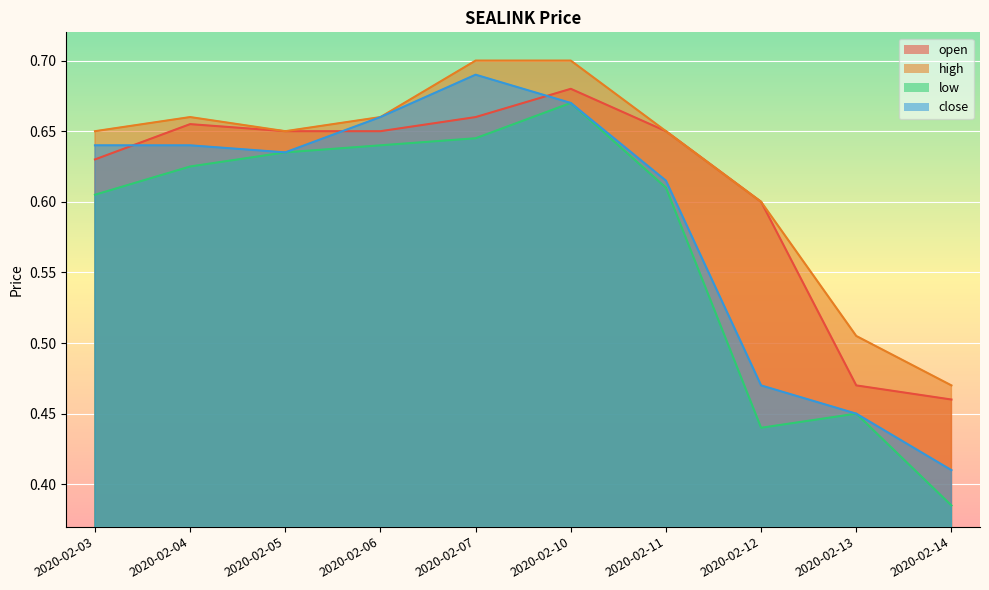

How many interior local peaks does the open series have?

2